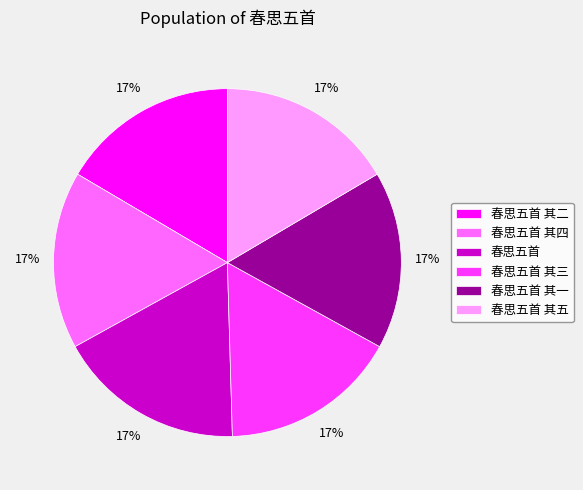

Is it true that 春思五首 is 17% of the pie?

True